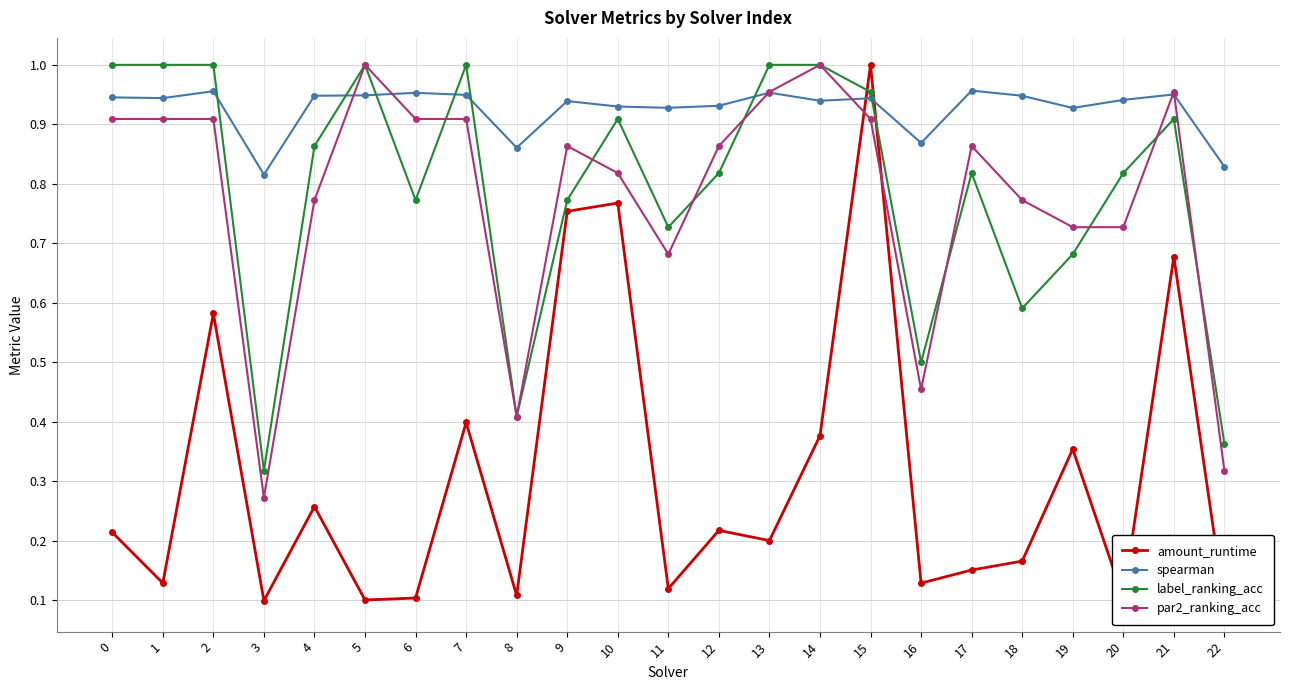

Is the value of spearman at 9 greater than the value of par2_ranking_acc at 12?

Yes